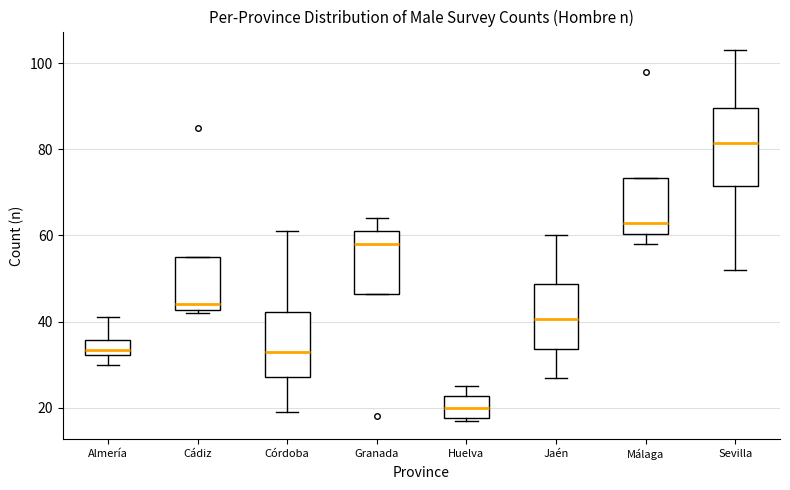

Reading left to right, read every box against the y-axis: the position of its median line, the range the box covers, and the ends of its whiskers. The values are not printed on the chart, so give them approximately, as read against the axis.

Almería: median 34, box 32 to 36, whiskers 30 to 42
Cádiz: median 44, box 42 to 56, whiskers 42 (just below the box's lower edge) to 56
Córdoba: median 34, box 28 to 42, whiskers 20 to 62
Granada: median 58, box 46 to 62, whiskers 46 to 64
Huelva: median 20, box 18 to 22, whiskers 18 (just below the box's lower edge) to 26
Jaén: median 40, box 34 to 48, whiskers 28 to 60
Málaga: median 64, box 60 to 74, whiskers 58 to 74
Sevilla: median 82, box 72 to 90, whiskers 52 to 104